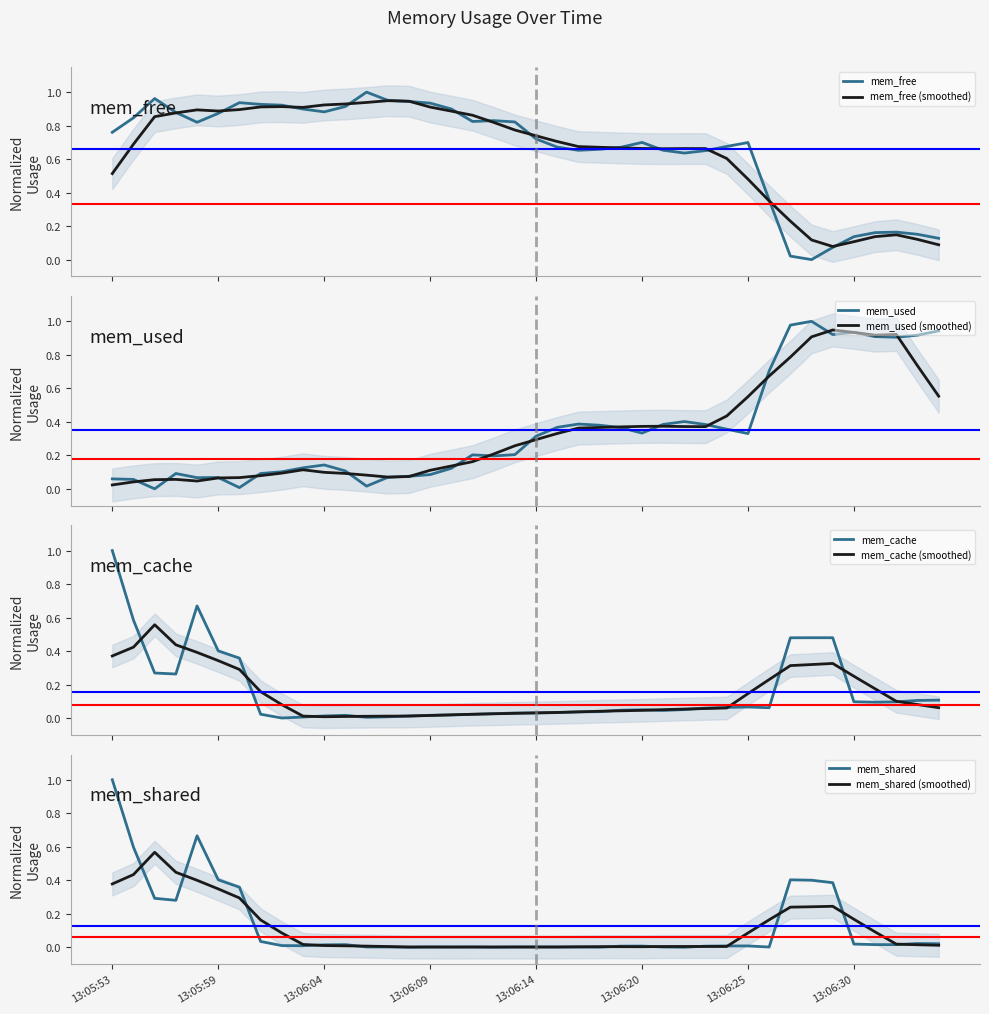

How many interior local valleys does the mem_cache series have?

6